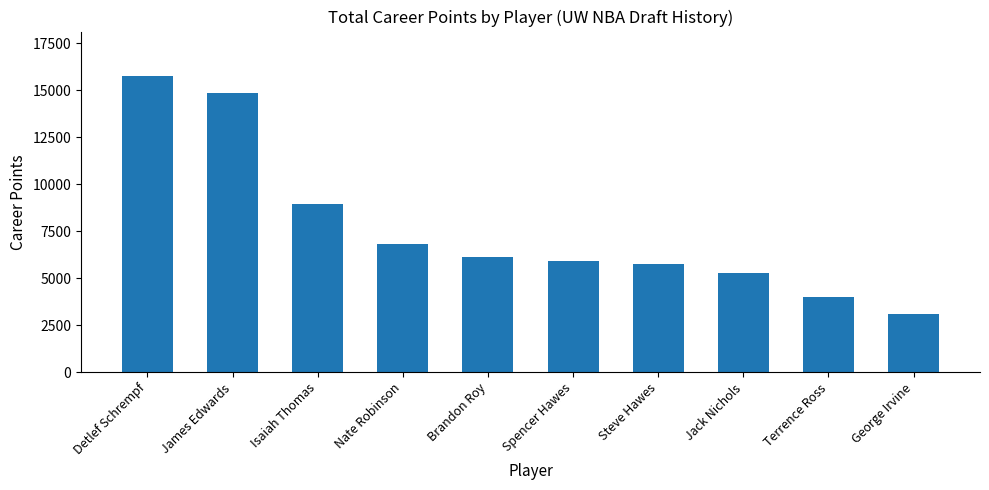

At which category does the chart reach its peak across all series?

Detlef Schrempf